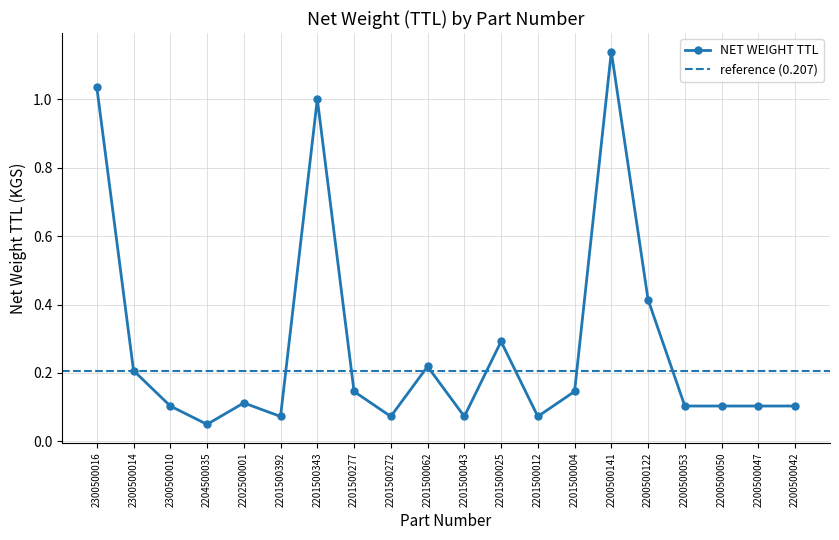

Reading left to right, extract all data points from this chart.

2300500016=1.0	2300500014=0.2	2300500010=0.1	2204500035=0.1	2202500001=0.1	2201500392=0.1	2201500343=1.0	2201500277=0.1	2201500272=0.1	2201500062=0.2	2201500043=0.1	2201500025=0.3	2201500012=0.1	2201500004=0.1	2200500141=1.1	2200500122=0.4	2200500053=0.1	2200500050=0.1	2200500047=0.1	2200500042=0.1